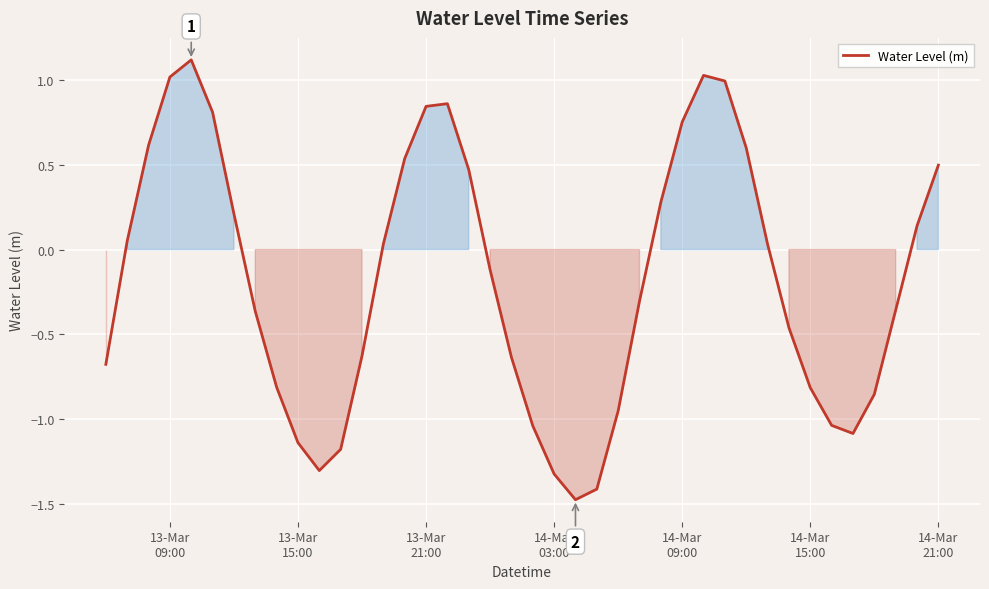

True or false: the data has more than 2 interior local peaks.

True